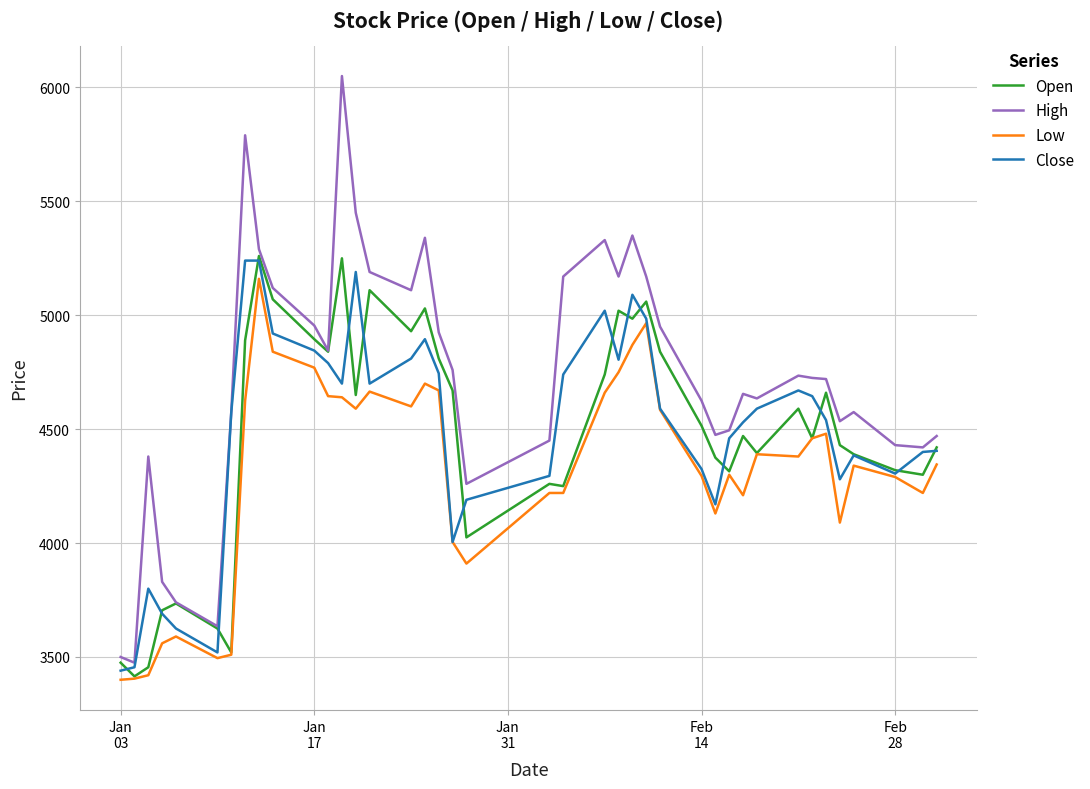

How many lines are shown in the chart?

4